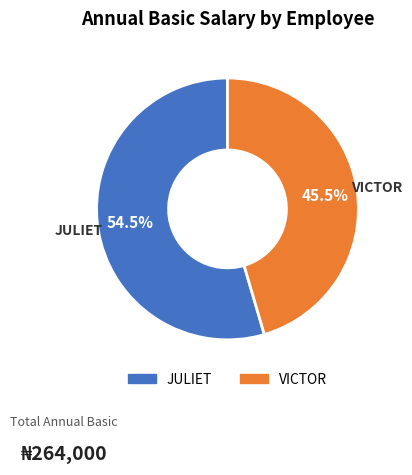

Rank the categories by value from lowest to highest.

VICTOR, JULIET